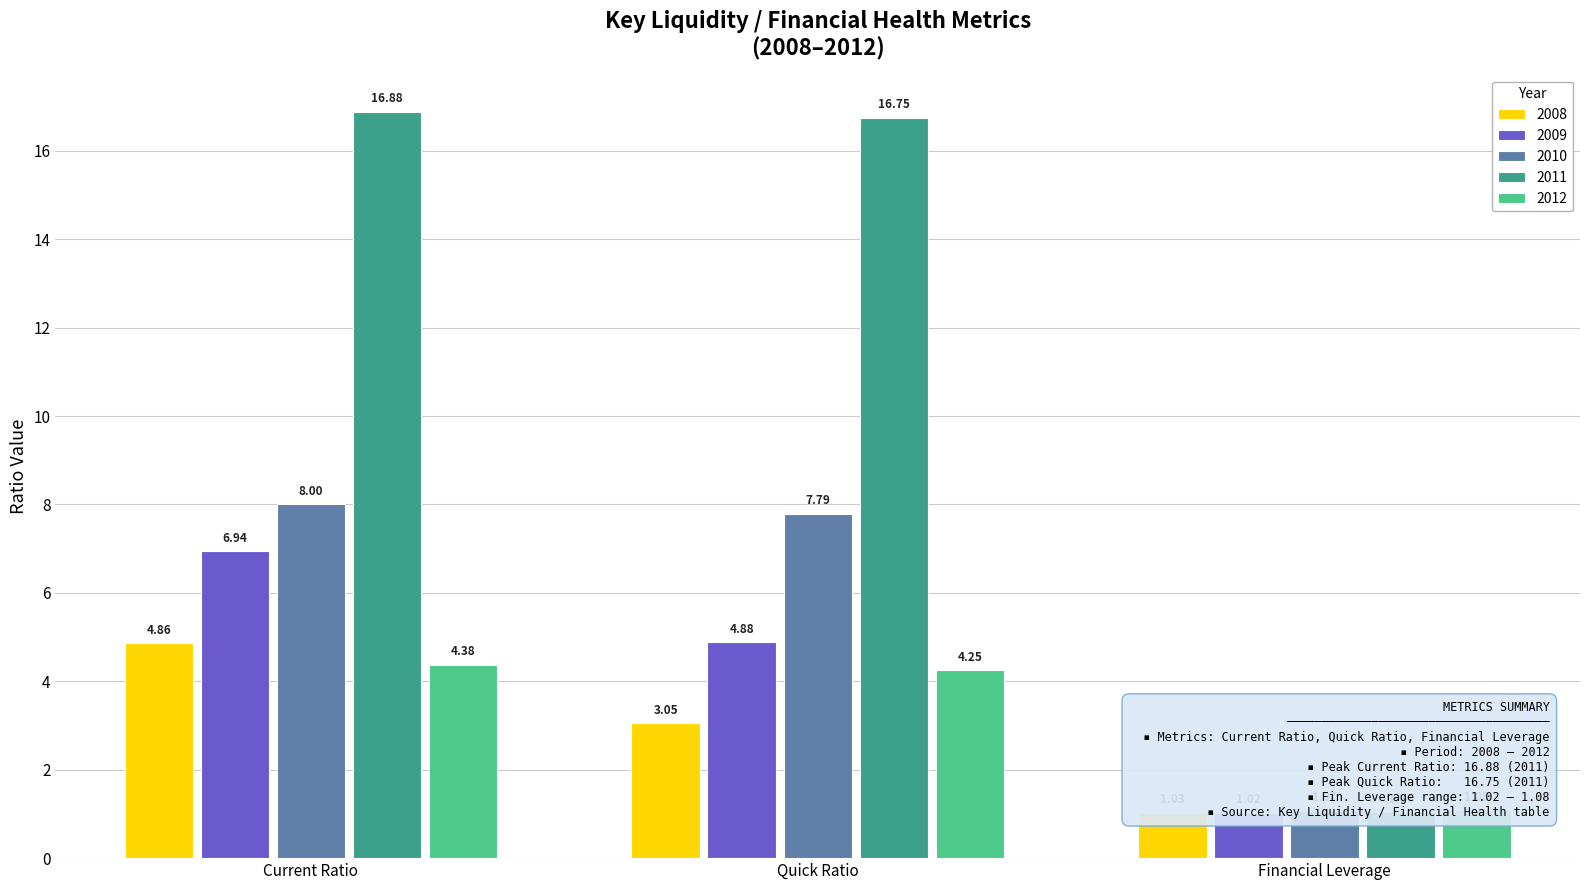

Reading left to right, what are all the values shown in this chart?

Current Ratio: Current Ratio=4.9	Quick Ratio=6.9	Financial Leverage=8.0	Debt/Equity=16.9	4=4.4
Quick Ratio: Current Ratio=3.0	Quick Ratio=4.9	Financial Leverage=7.8	Debt/Equity=16.8	4=4.2
Financial Leverage: Current Ratio=1.0	Quick Ratio=1.0	Financial Leverage=1.1	Debt/Equity=1.0	4=1.1